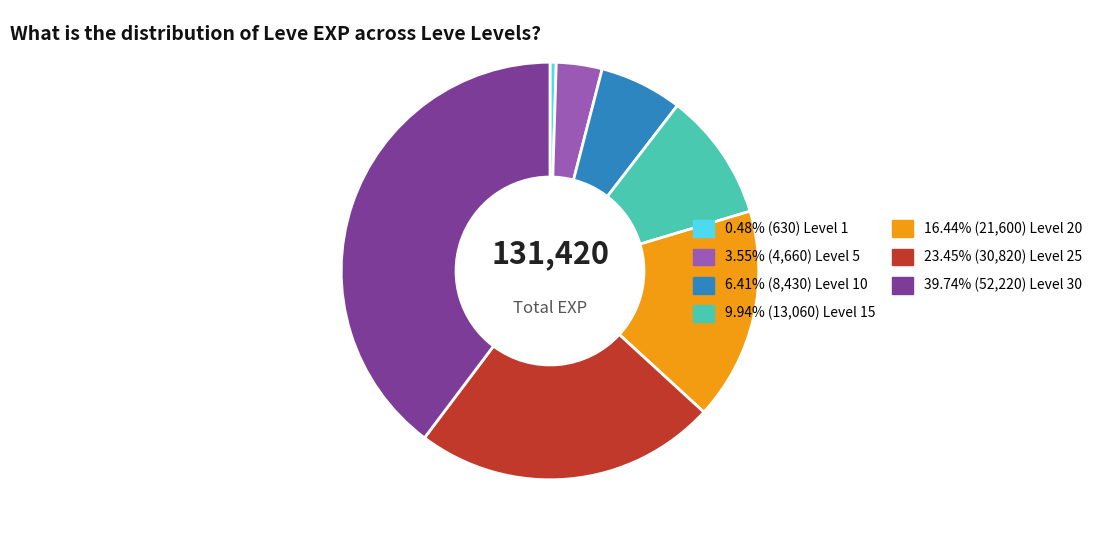

Does any single category account for the majority?

No